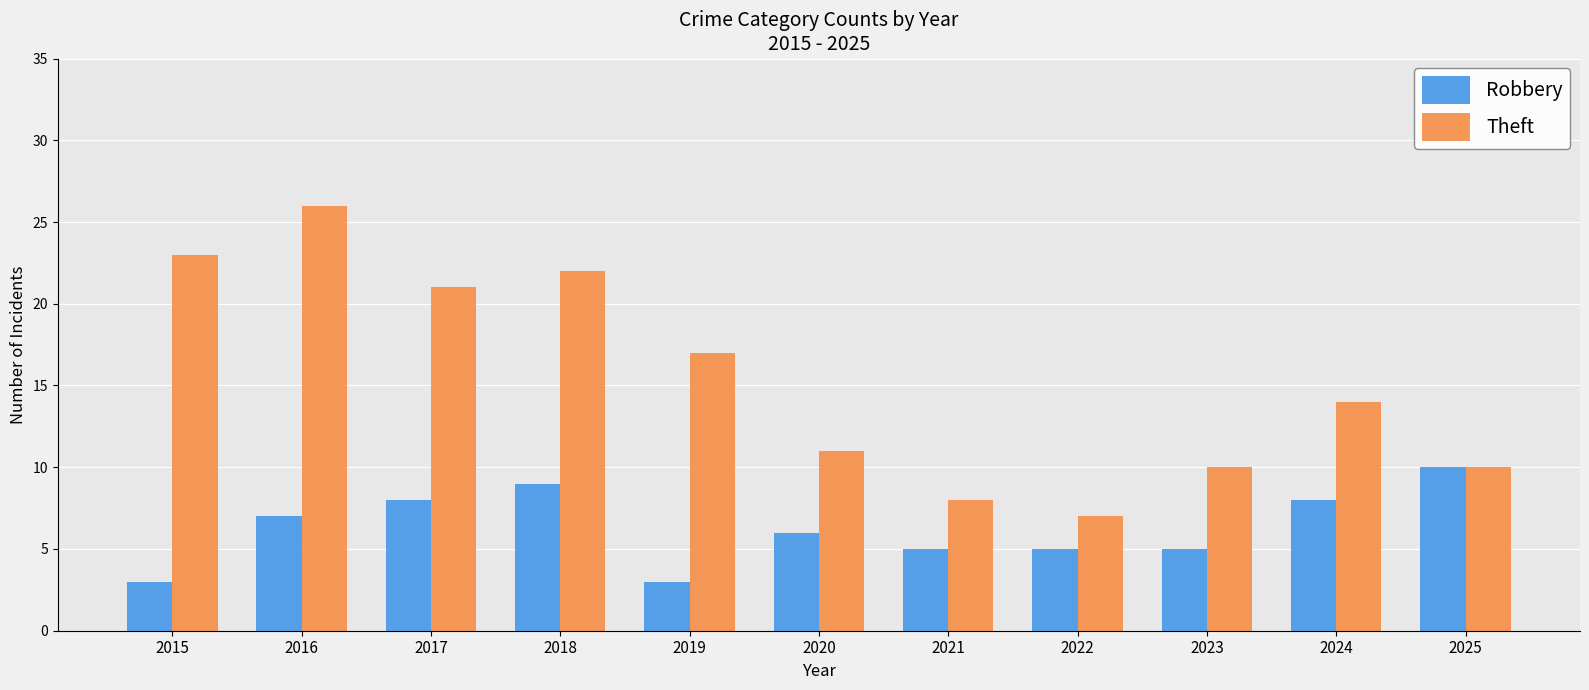

What are all the series names shown in the legend?

Robbery, Theft